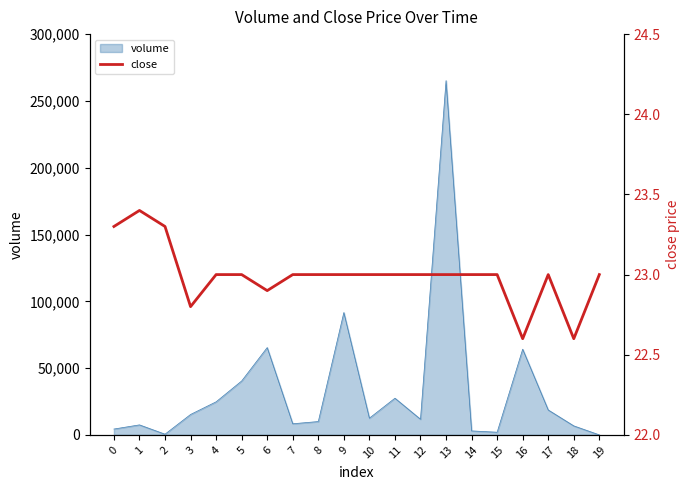

Read the value at 17.

23.0